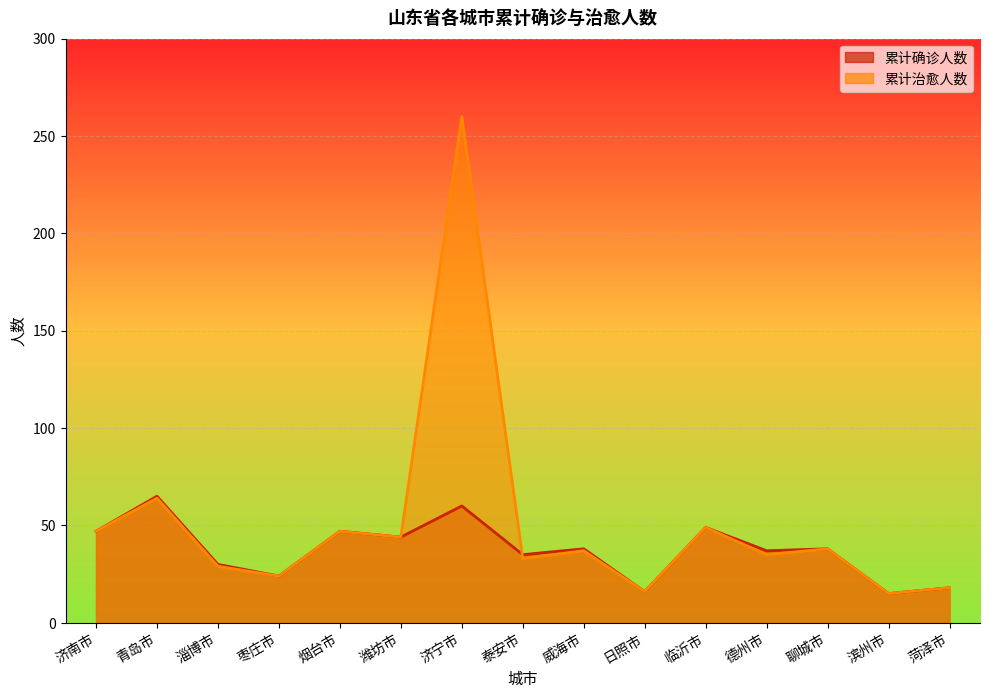

At which category is the sum across all series the highest?

济宁市